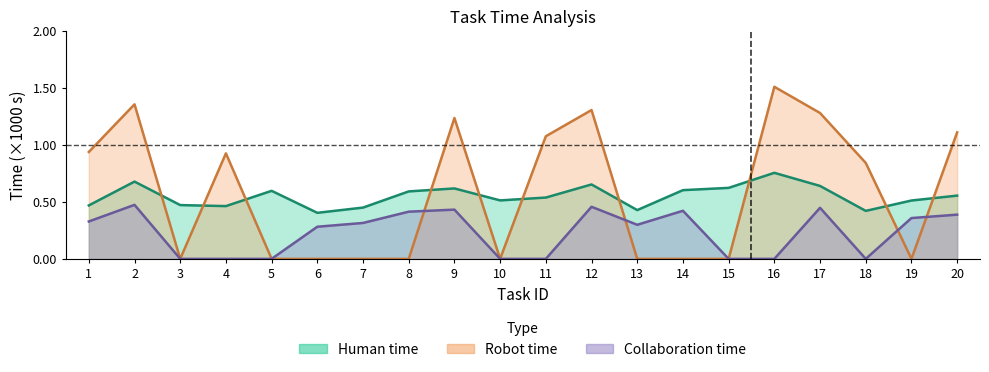

In Human time, how many points are lower than both neighbors (excluding endpoints)?

5